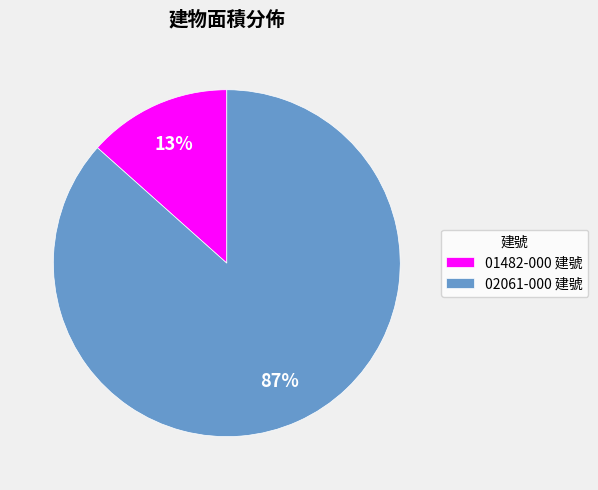

What percentage is the 01482-000 建號 slice, to the nearest percent?

13%